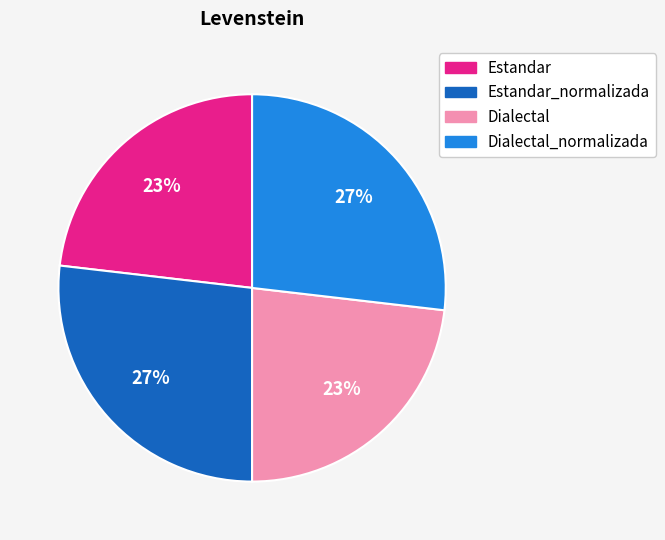

To the nearest percent, what portion does Dialectal represent?

23%